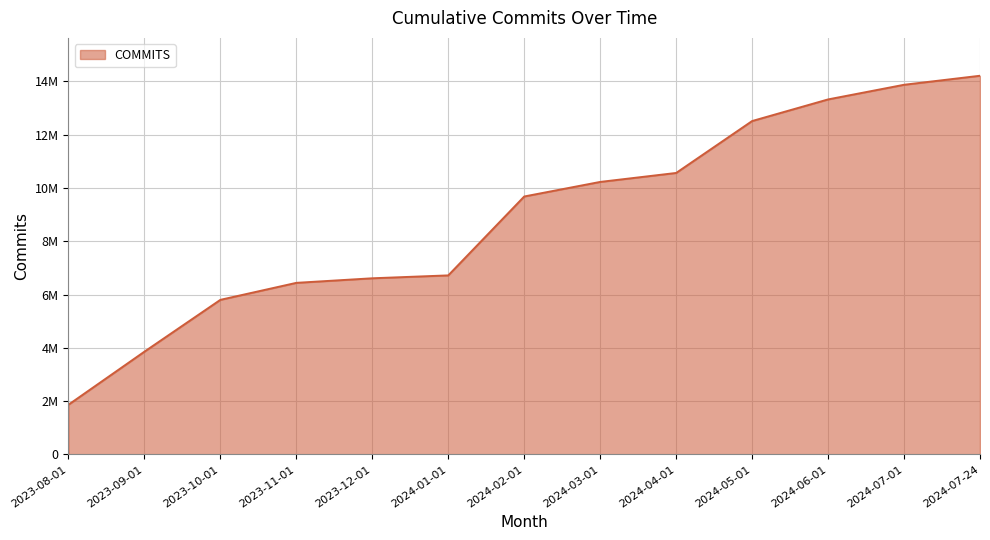

List the labels in order of value, largest first.

2024-07-24, 2024-07-01, 2024-06-01, 2024-05-01, 2024-04-01, 2024-03-01, 2024-02-01, 2024-01-01, 2023-12-01, 2023-11-01, 2023-10-01, 2023-09-01, 2023-08-01